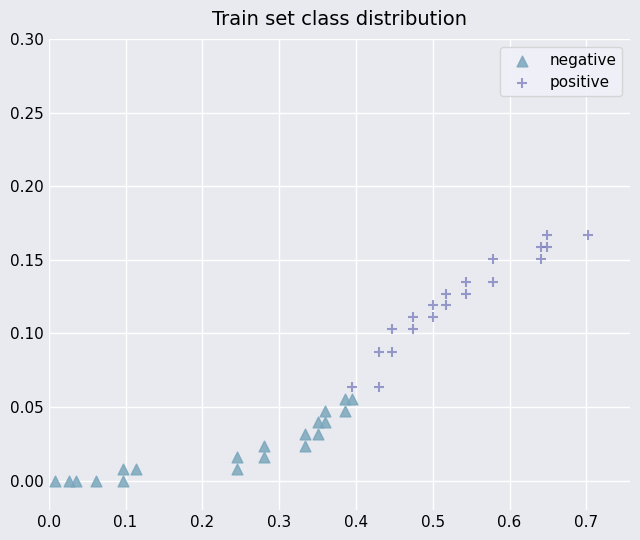

What are all the series names shown in the legend?

negative, positive